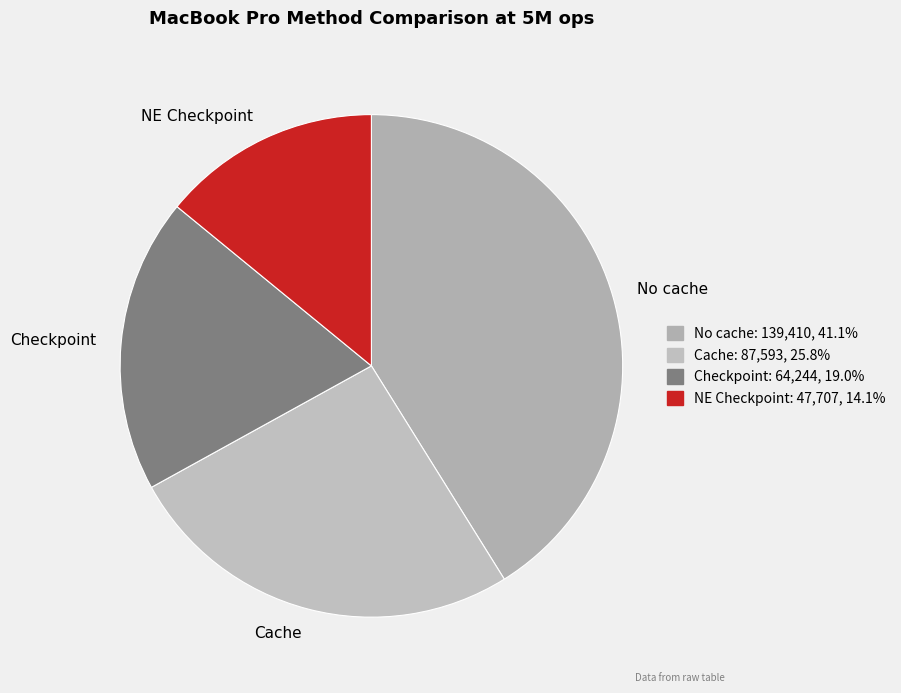

Combined, do Checkpoint and No cache account for over 50%?

Yes